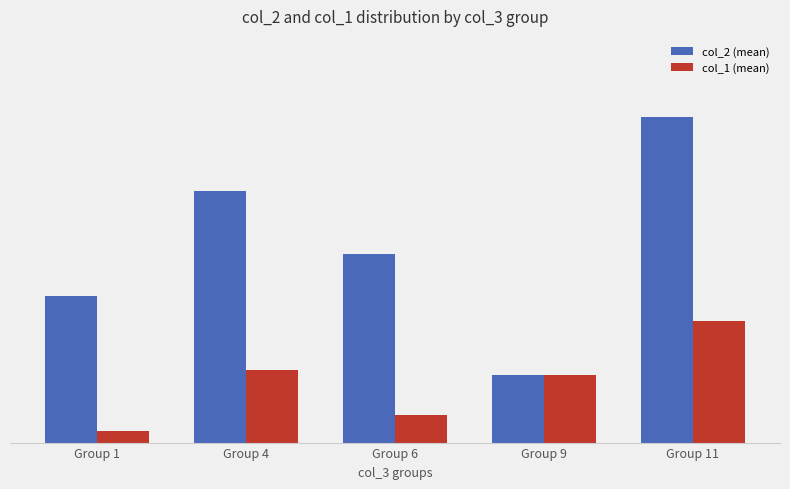

Between Group 9 and Group 11, which series saw the biggest shift?

col_2 (mean)